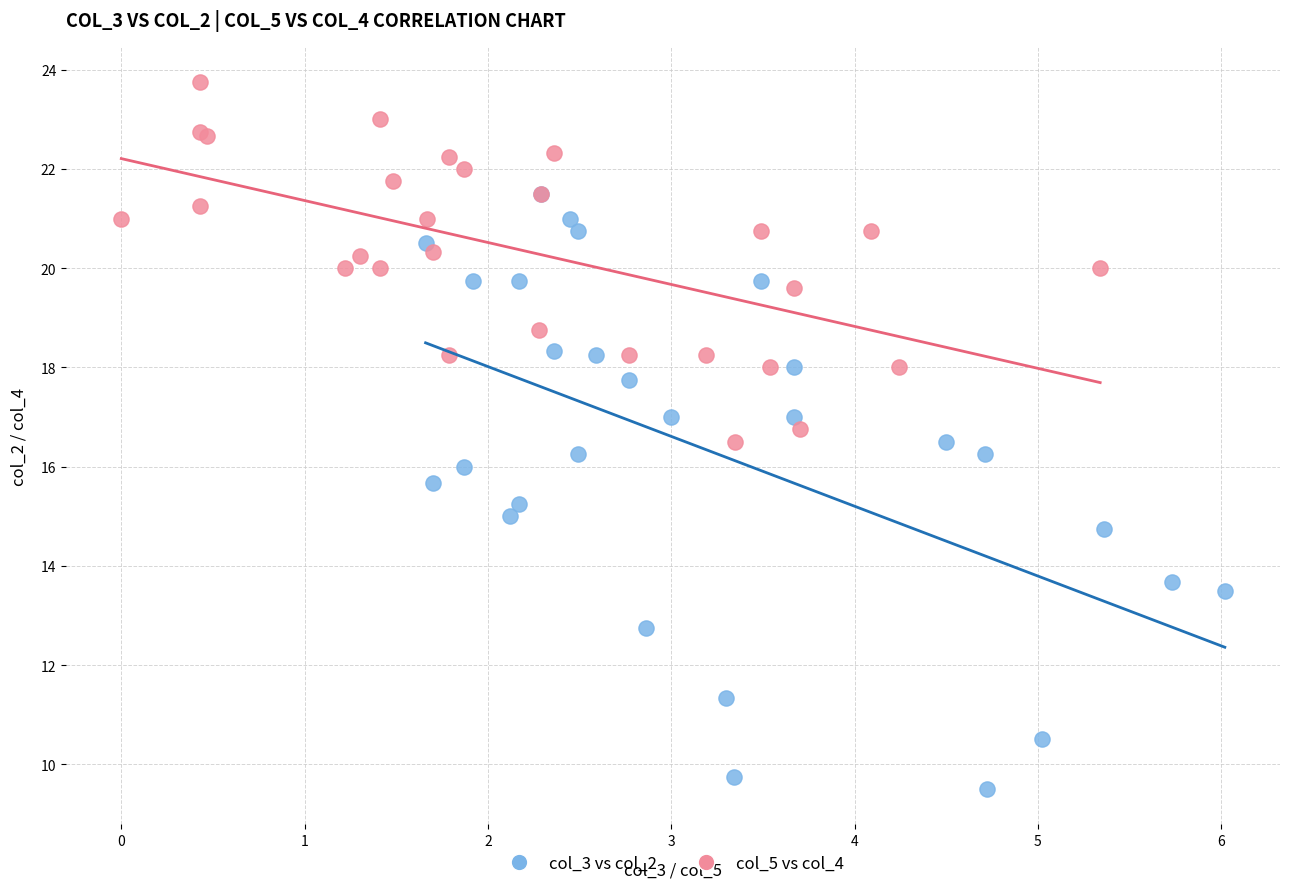

Which series reaches the minimum Y coordinate?

col_3 vs col_2